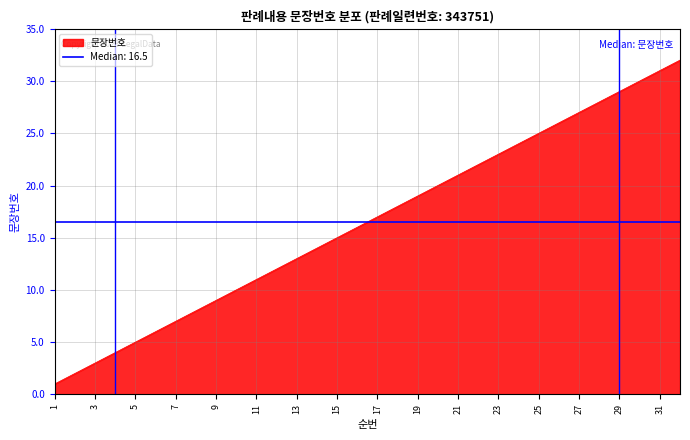

At which category does the chart reach its minimum across all series?

1